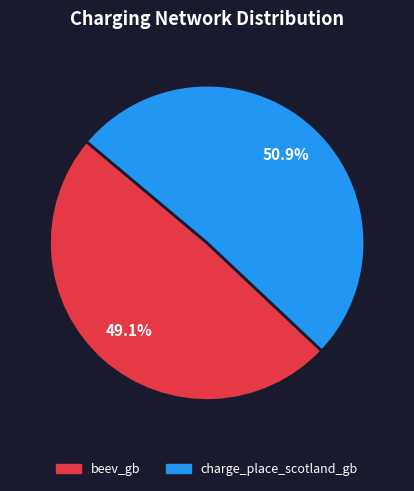

Between charge_place_scotland_gb and beev_gb, which is larger?

charge_place_scotland_gb